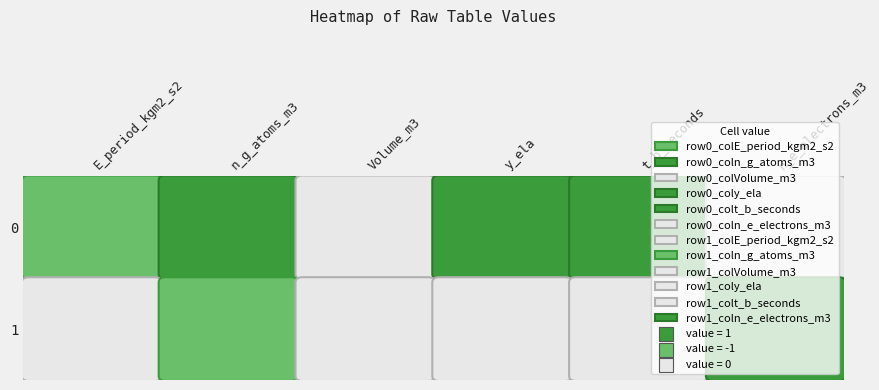

Which series changed the most between n_g_atoms_m3 and t_b_seconds?

1